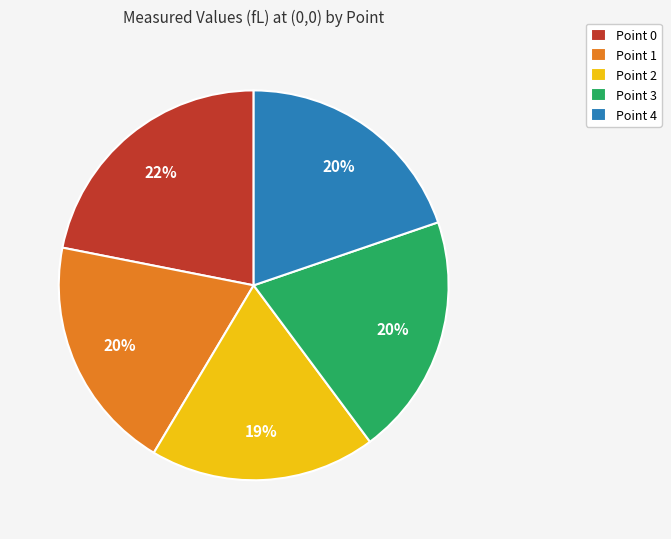

What is the smallest slice in the pie chart?

Point 2